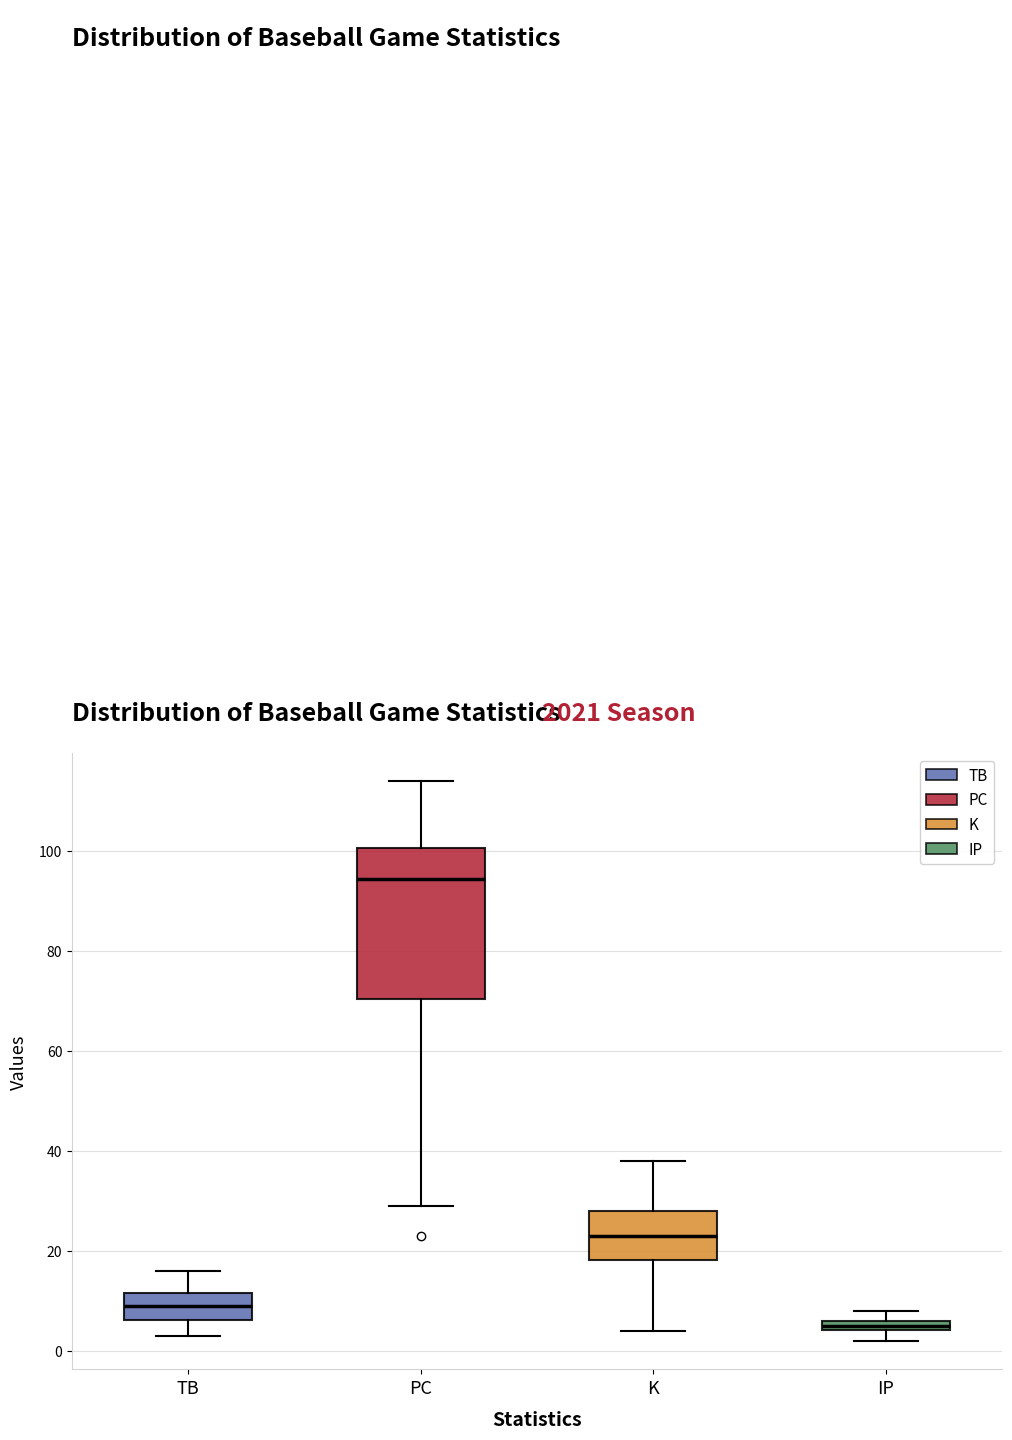

Comparing the boxes themselves (not the whiskers), which one is the tallest?

PC